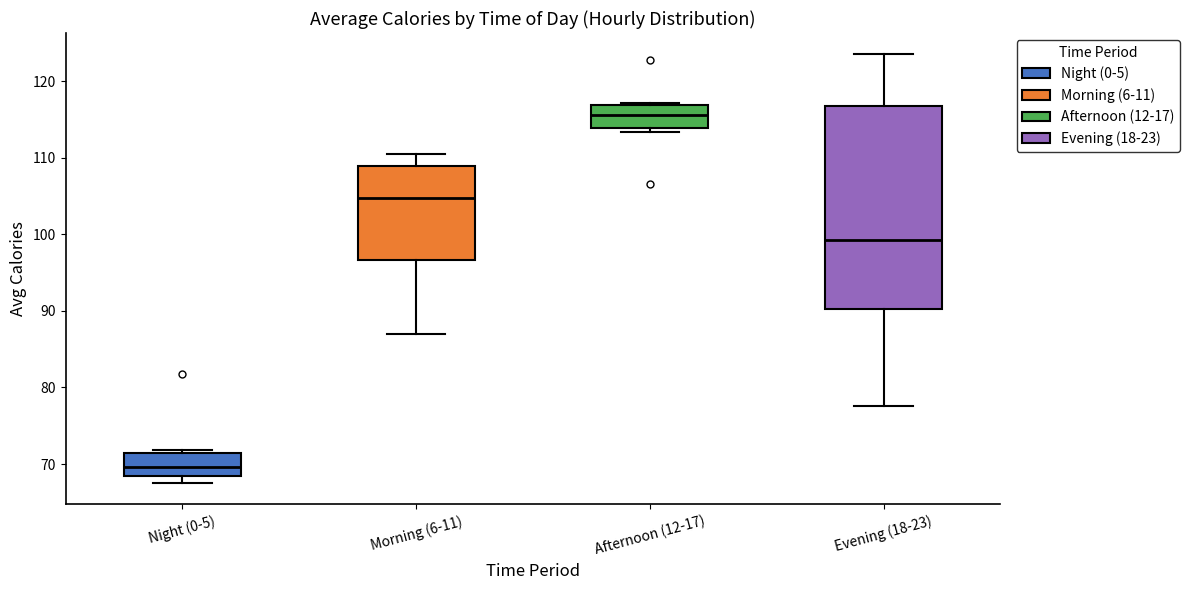

Reading left to right, read every box against the y-axis: the position of its median line, the range the box covers, and the ends of its whiskers. The values are not printed on the chart, so give them approximately, as read against the axis.

Night (0-5): median 70, box 68 to 71, whiskers 68 (just below the box's lower edge) to 72
Morning (6-11): median 105, box 97 to 109, whiskers 87 to 110
Afternoon (12-17): median 116, box 114 to 117, whiskers 113 to 117 (just above the box's upper edge)
Evening (18-23): median 99, box 90 to 117, whiskers 78 to 123